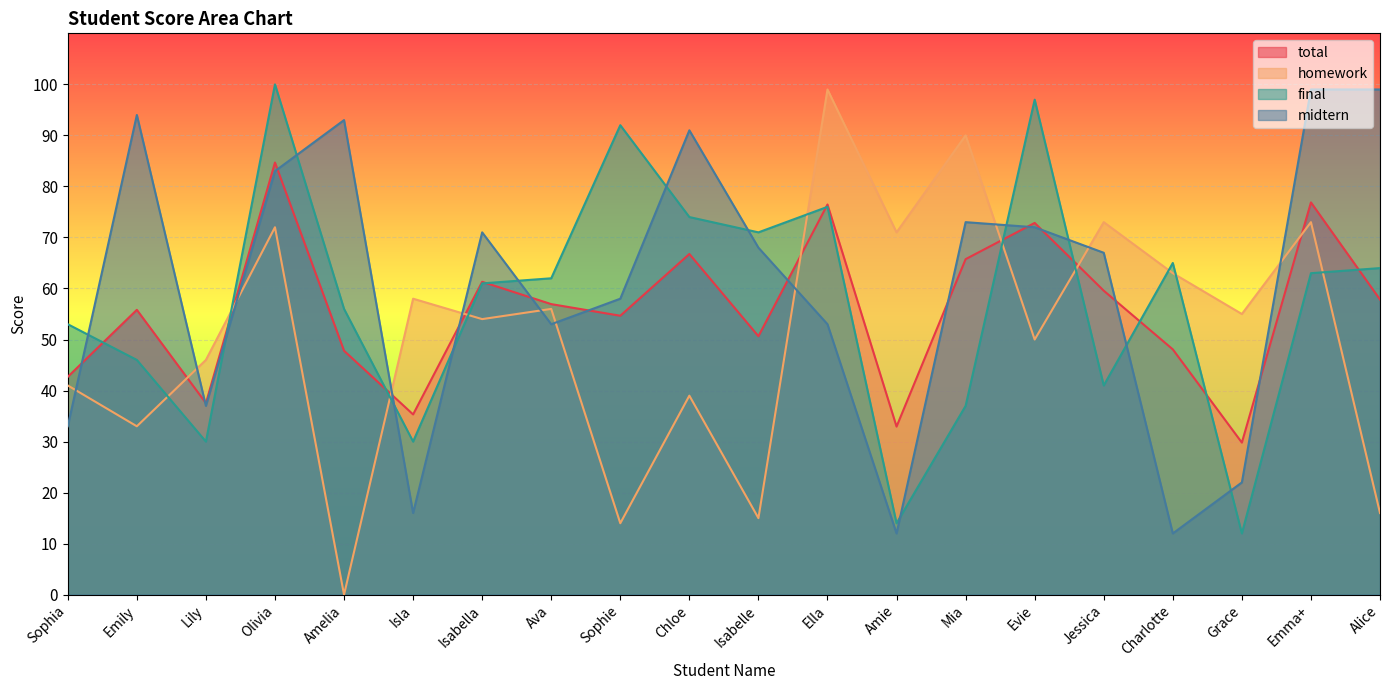

Is the value of total at Isabella greater than the value of final at Alice?

No